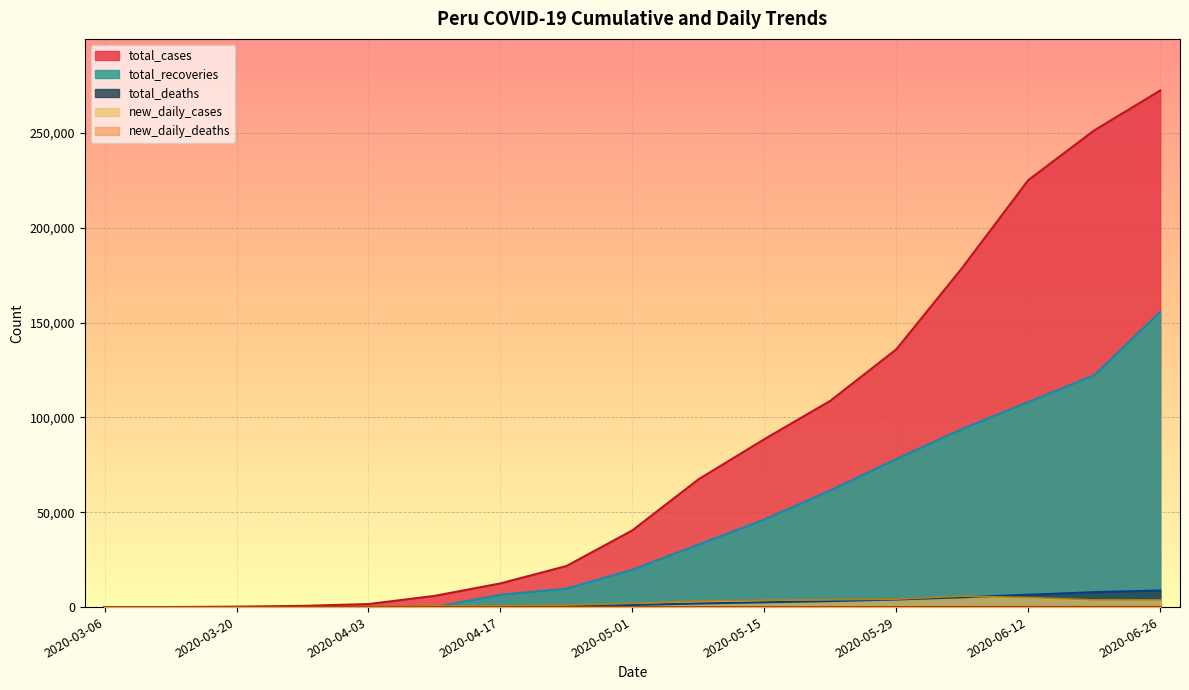

What is the lowest value of the total_cases series?

1